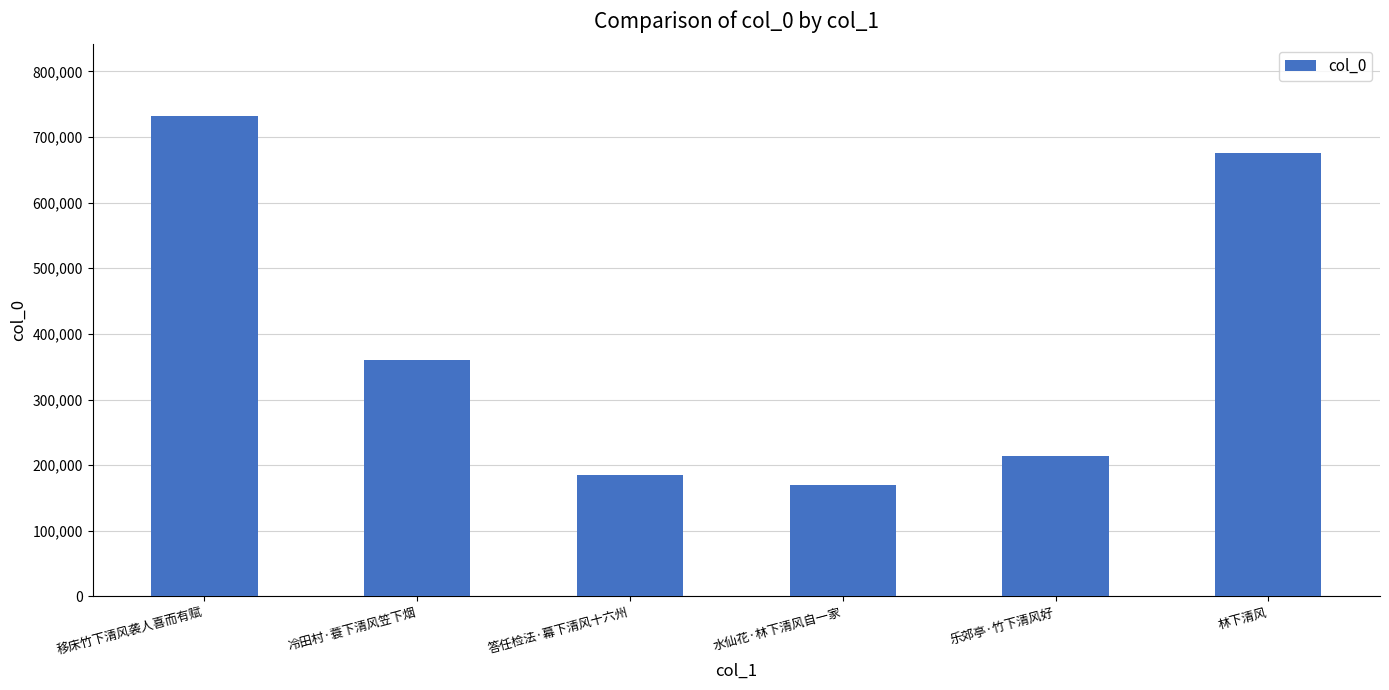

What is the ratio of the value at 答任检法·幕下清风十六州 to the value at 移床竹下清风袭人喜而有赋?

0.3